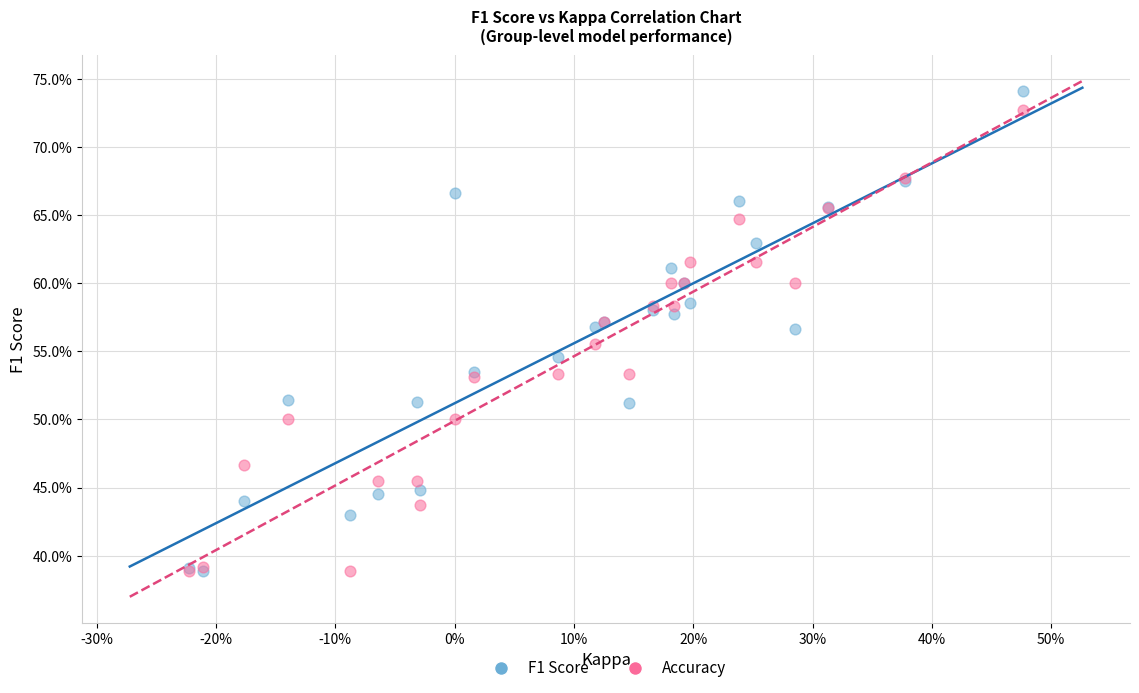

What are all the series names shown in the legend?

F1 Score, Accuracy